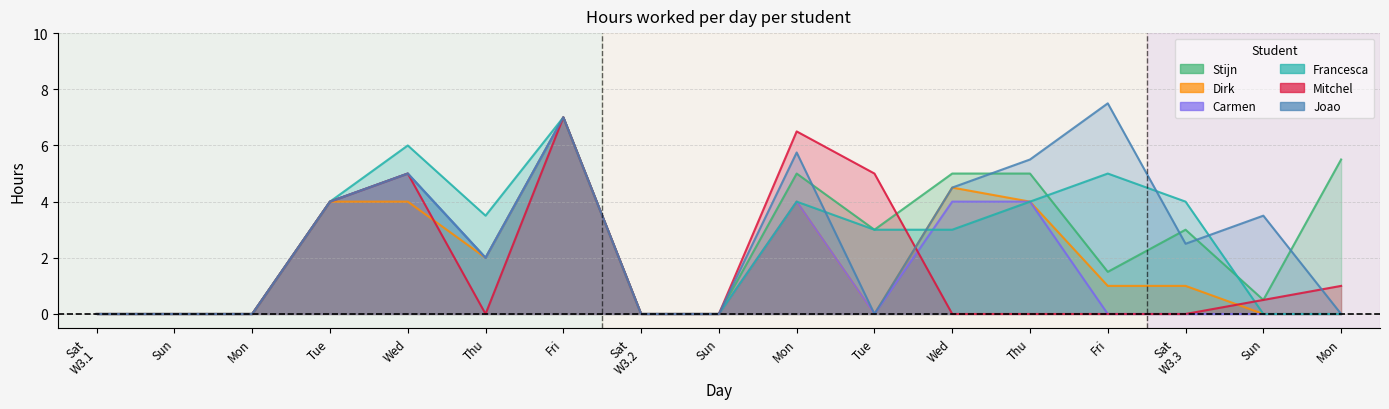

The value of Carmen at Mon is 0.8. True or false?

False